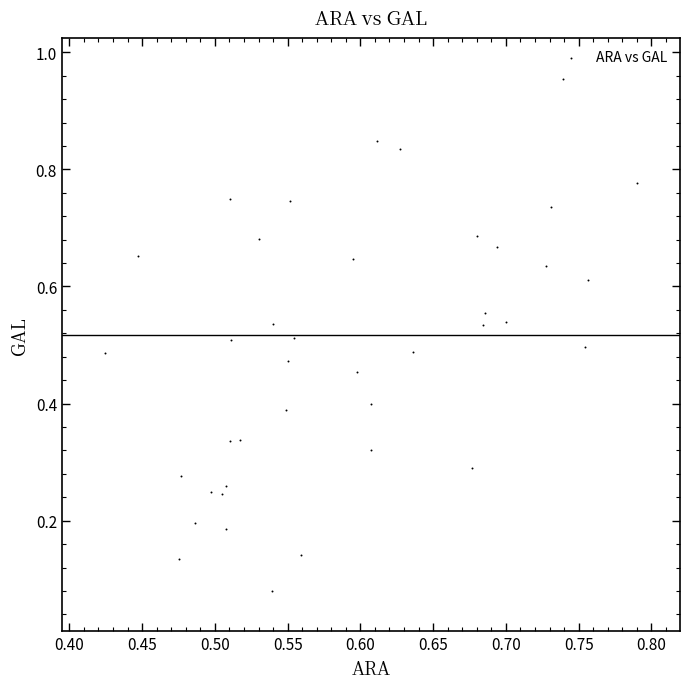

What is the range of X values (max minus min)?

0.4